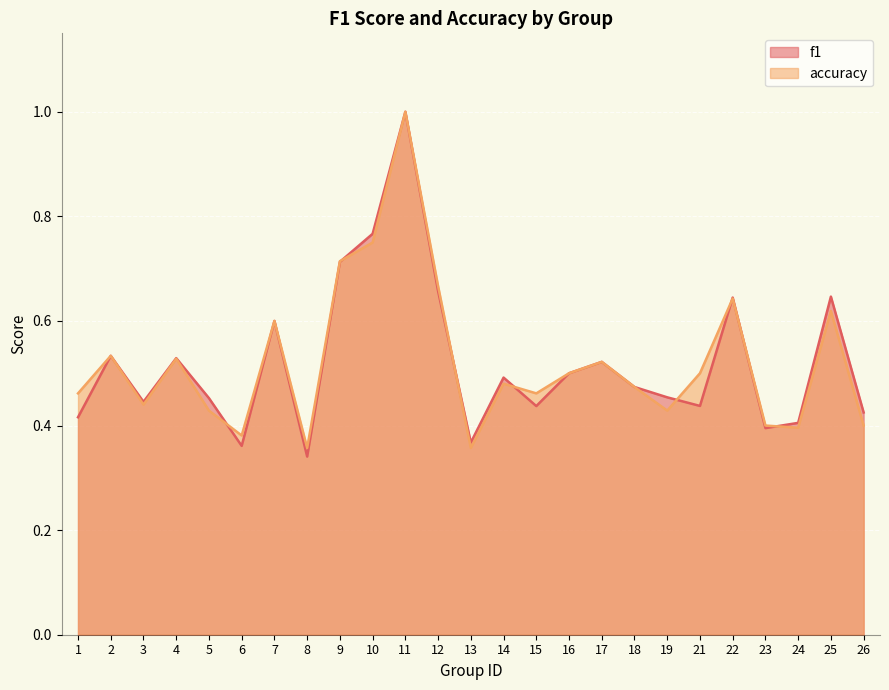

What is the value of the accuracy point at the 20th from the left?

0.5